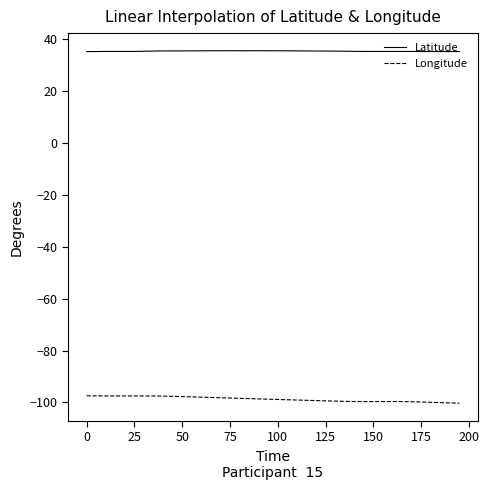

List the series in order of their overall mean, highest first.

Latitude, Longitude